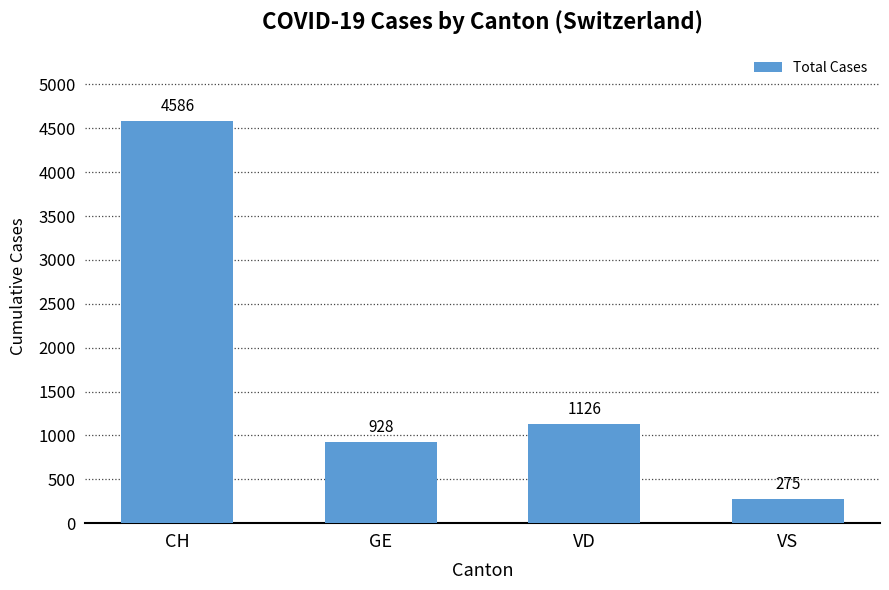

Is it true that the value at GE is 928?

True